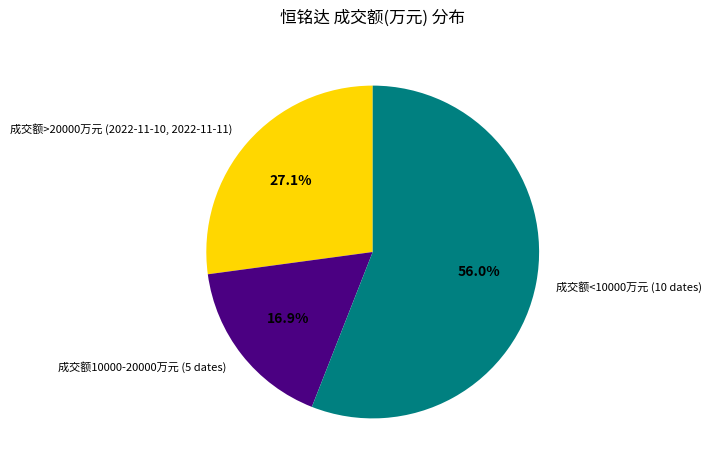

Which category has the biggest portion of the pie?

成交额<10000万元 (10 dates)